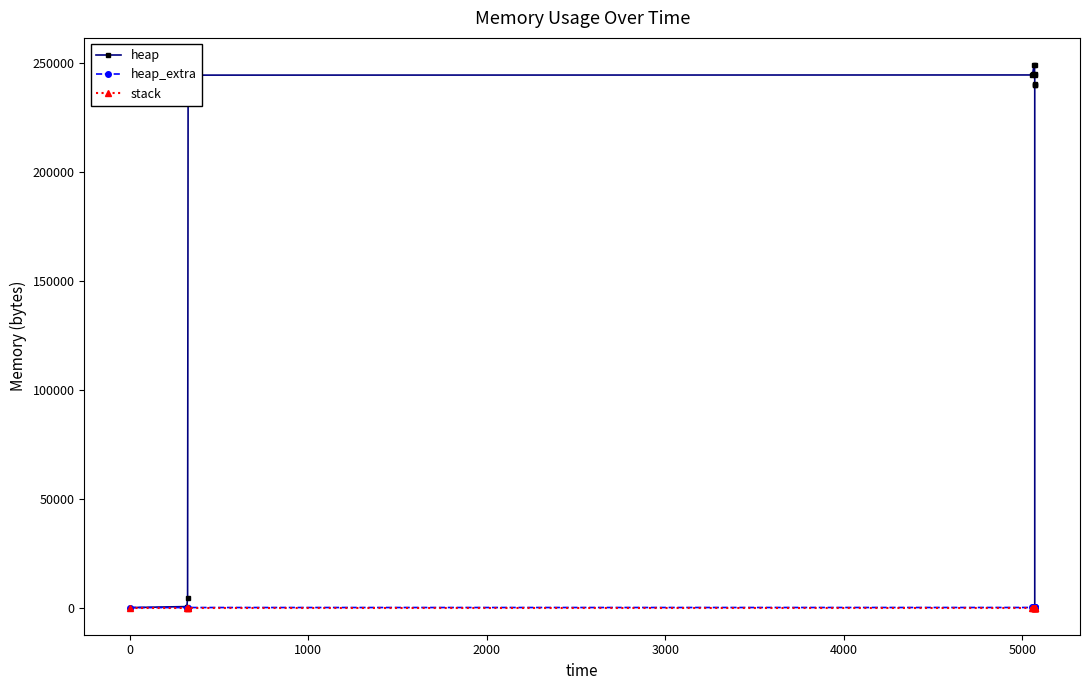

Is the value of heap at 13 greater than the value of heap_extra at 0?

No